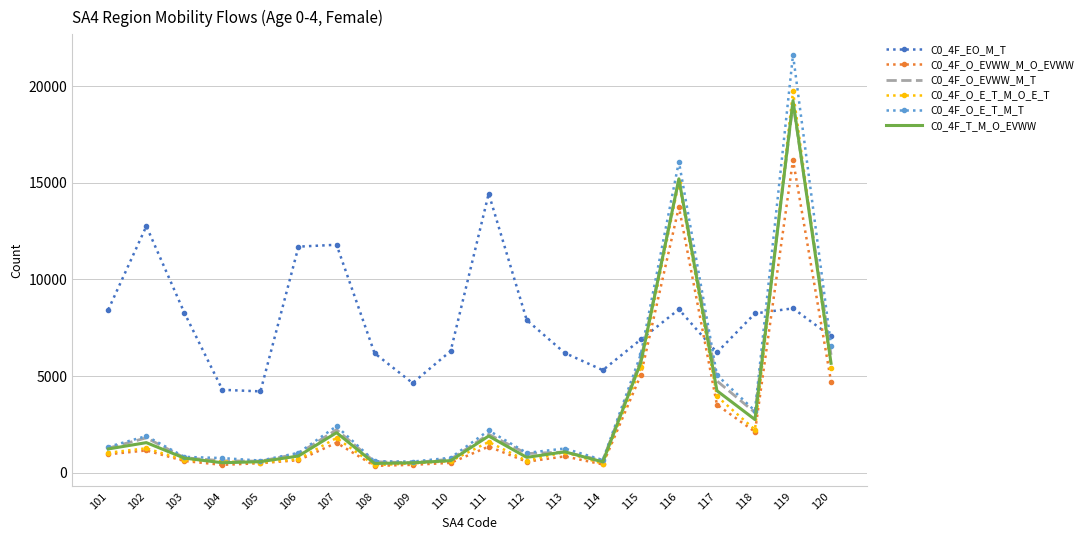

The C0_4F_O_EVWW_M_T series shows 618 at 104. True or false?

True